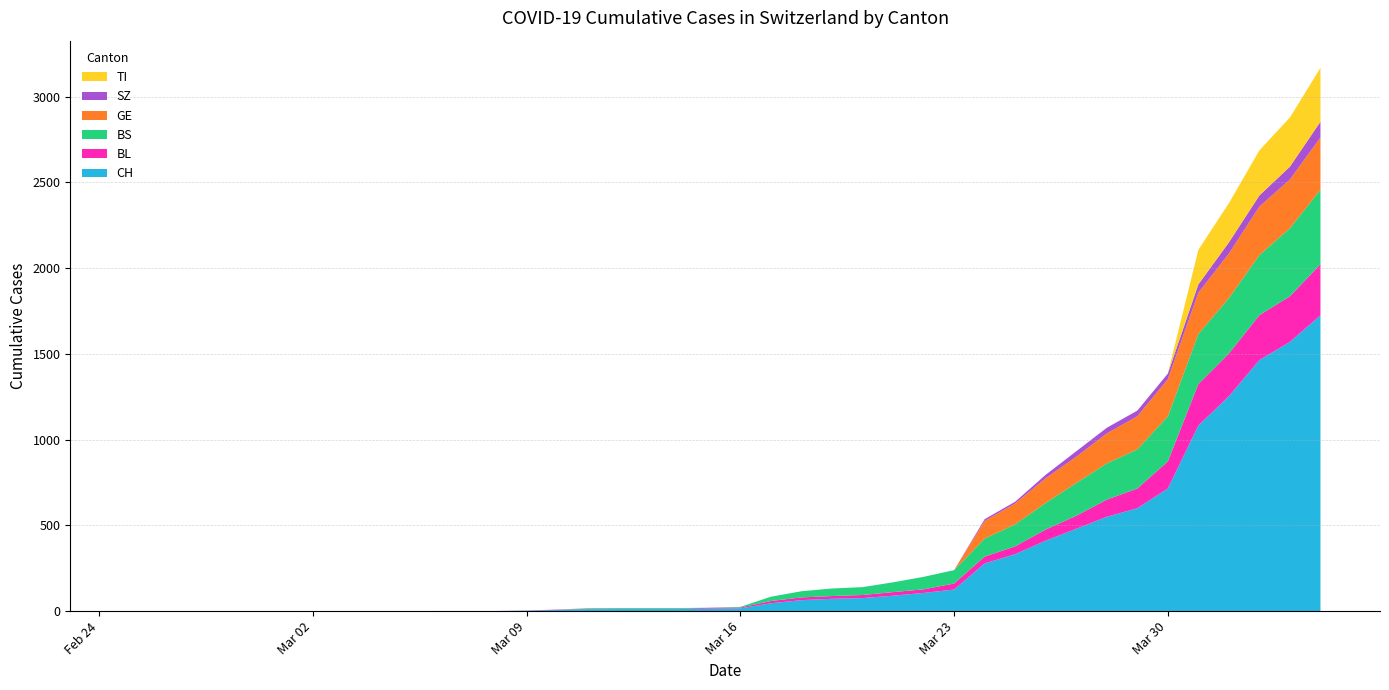

Reading left to right, list all the values displayed in this chart.

CH: 0	0	0	0	0	0	0	0	0	0	1	1	1	3	7	11	12	12	12	15	16	46	64	72	76	90	106	126	278	332	411	480	550	600	715	1082	1253	1464	1570	1725
BL: 0	0	0	0	0	0	0	0	0	0	0	0	0	1	2	2	2	2	2	5	5	13	16	16	18	21	21	35	40	46	65	76	100	115	158	242	249	262	266	298
BS: 0	0	0	0	0	0	0	0	0	0	0	0	0	0	0	4	4	4	4	0	4	25	36	44	46	57	73	78	105	128	155	191	211	228	263	292	323	350	397	434
GE: 0	0	0	0	0	0	0	0	0	0	0	0	0	0	0	0	0	0	0	0	0	0	0	0	0	0	0	0	103	122	144	153	175	193	216	241	260	283	284	305
SZ: 0	0	0	0	0	0	0	0	0	0	0	0	0	0	0	0	0	0	0	0	0	0	0	0	0	0	0	0	10	10	20	32	33	33	33	48	65	65	75	92
TI: 0	0	0	0	0	0	0	0	0	0	0	0	0	0	0	0	0	0	0	0	0	0	0	0	0	0	0	0	0	0	0	0	0	0	0	202	229	263	287	314